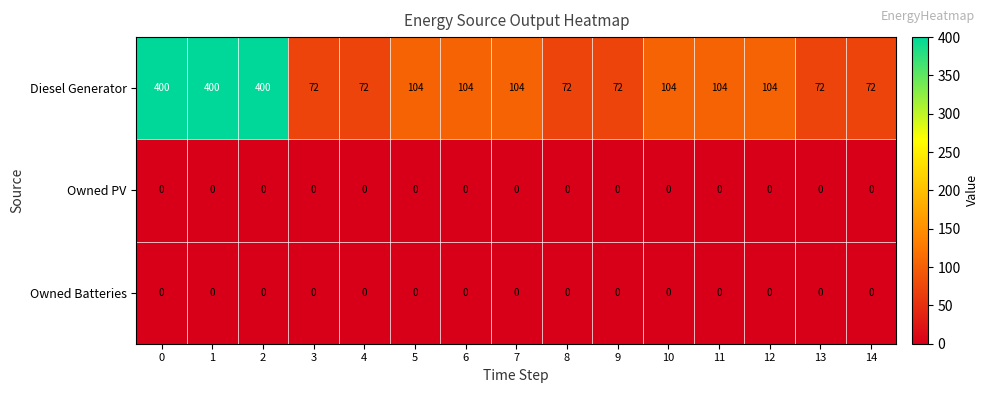

How many series are shown in this chart?

3